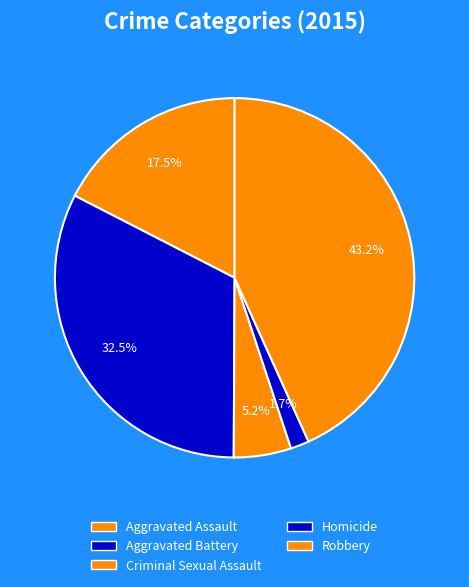

Count the number of slices in the pie.

5